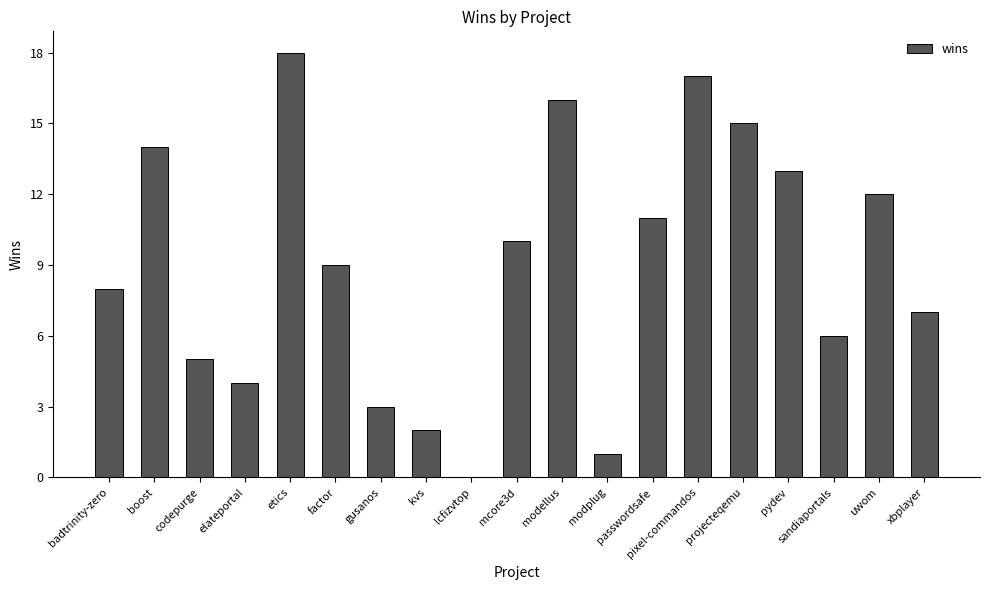

Are the bars grouped side by side (vs. stacked)?

No